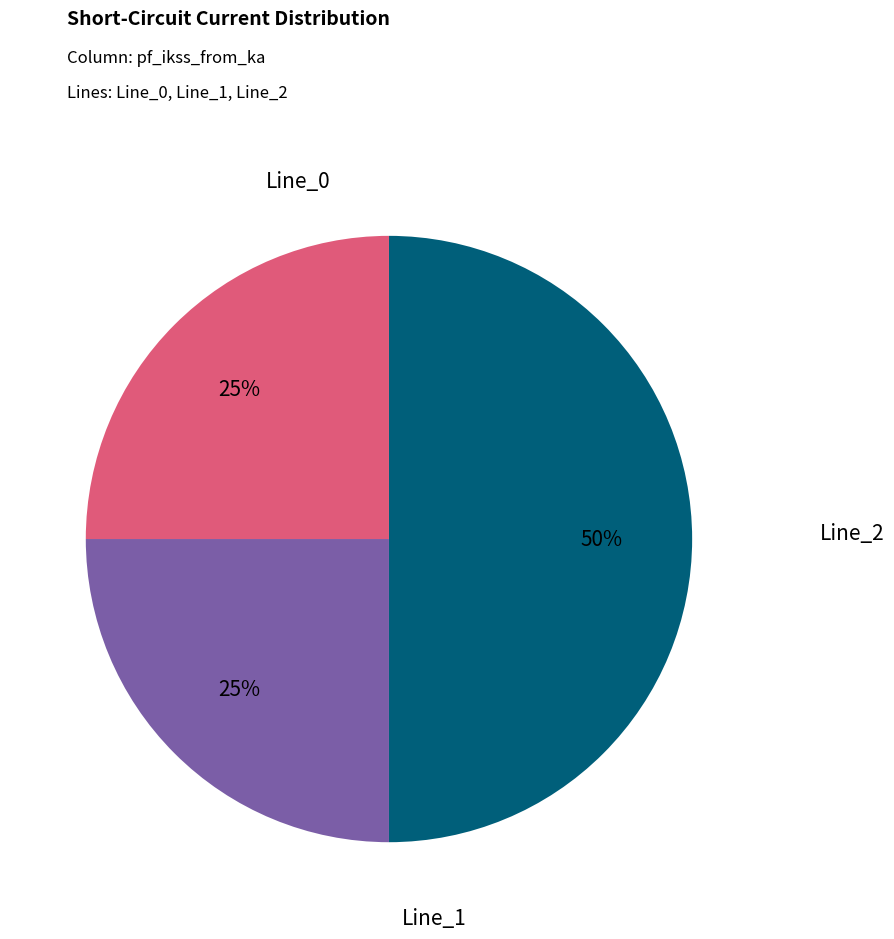

To the nearest percent, what is the difference between the largest and smallest slice percentages?

25%